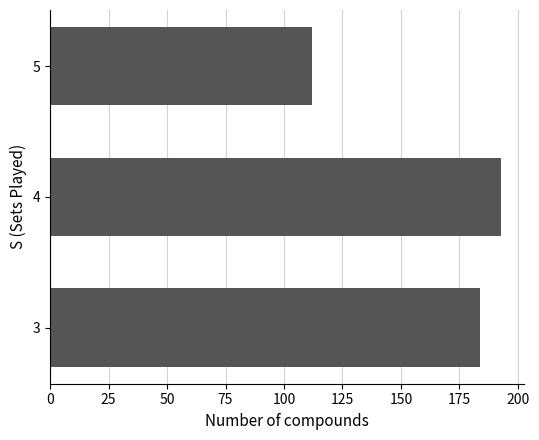

Reading bottom to top, what are all the values shown in this chart?

3=184	4=193	5=112